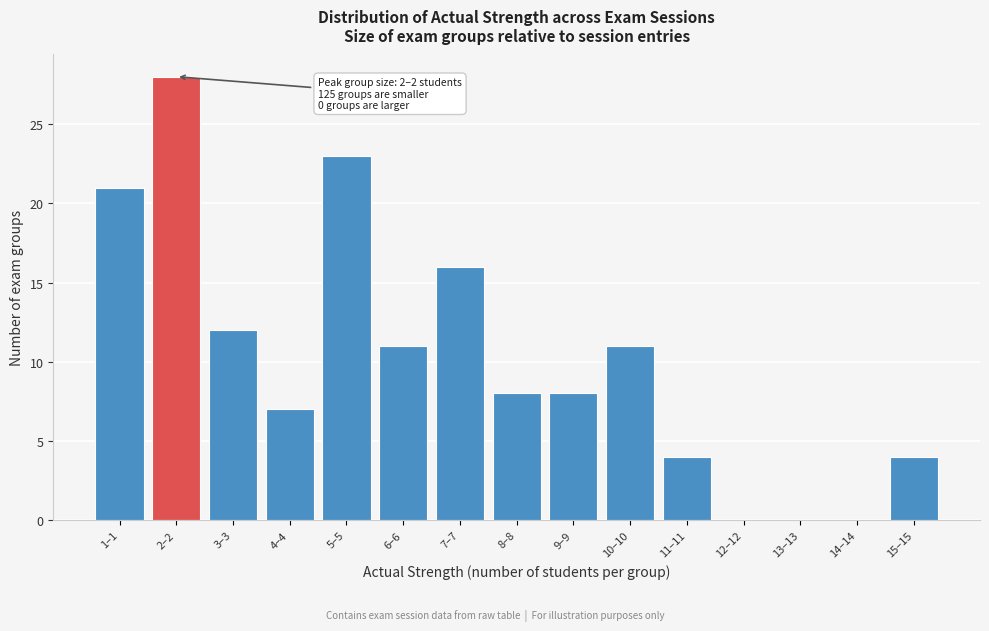

Reading right to left, extract all data points from this chart.

15–15=4	14–14=0	13–13=0	12–12=0	11–11=4	10–10=11	9–9=8	8–8=8	7–7=16	6–6=11	5–5=23	4–4=7	3–3=12	2–2=28	1–1=21